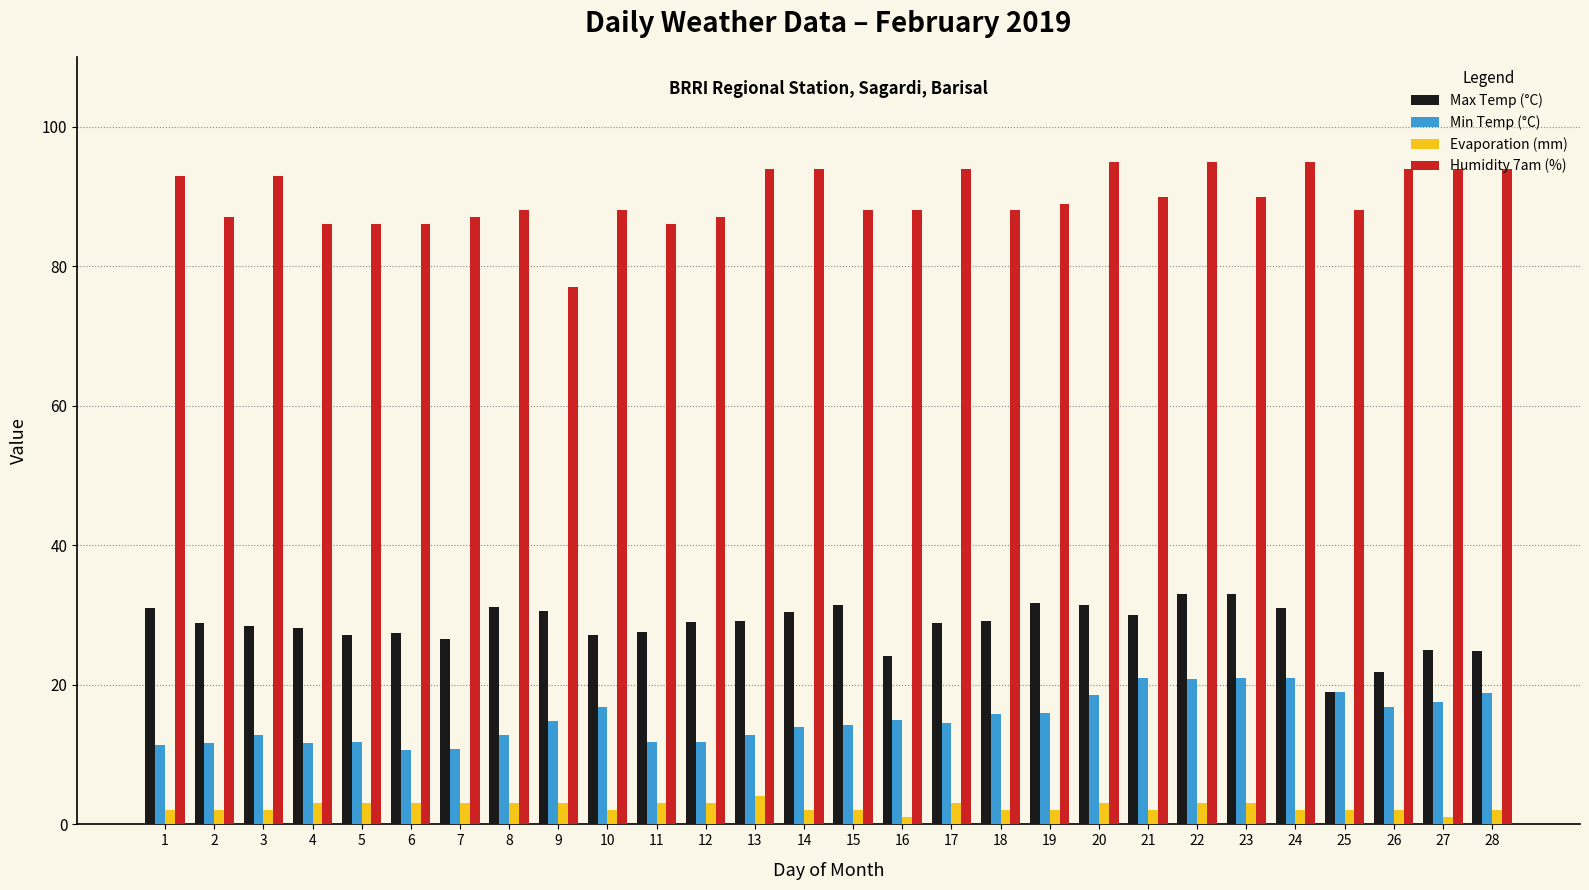

What is the spread (max minus min) of values at 1?

91.0